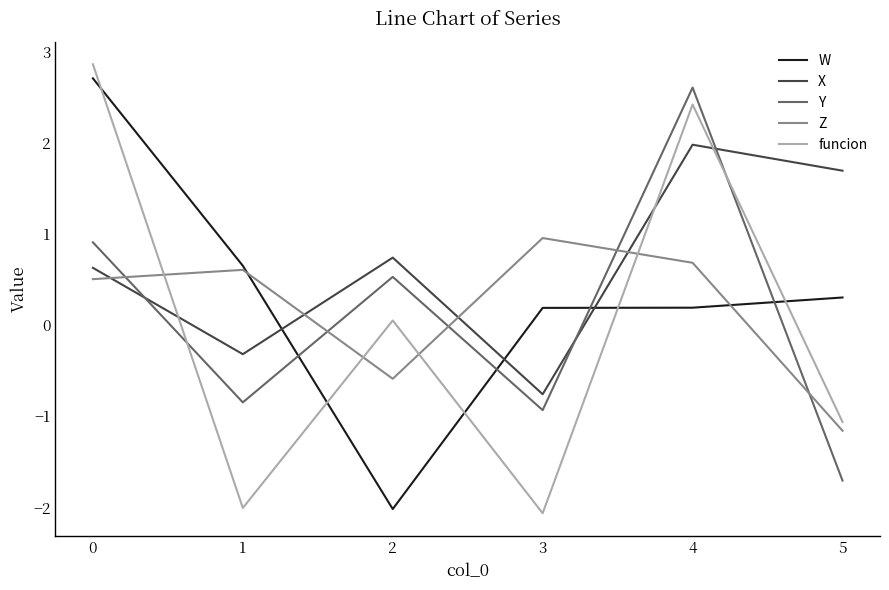

After their last crossing, which series has the higher values: Y or funcion?

funcion